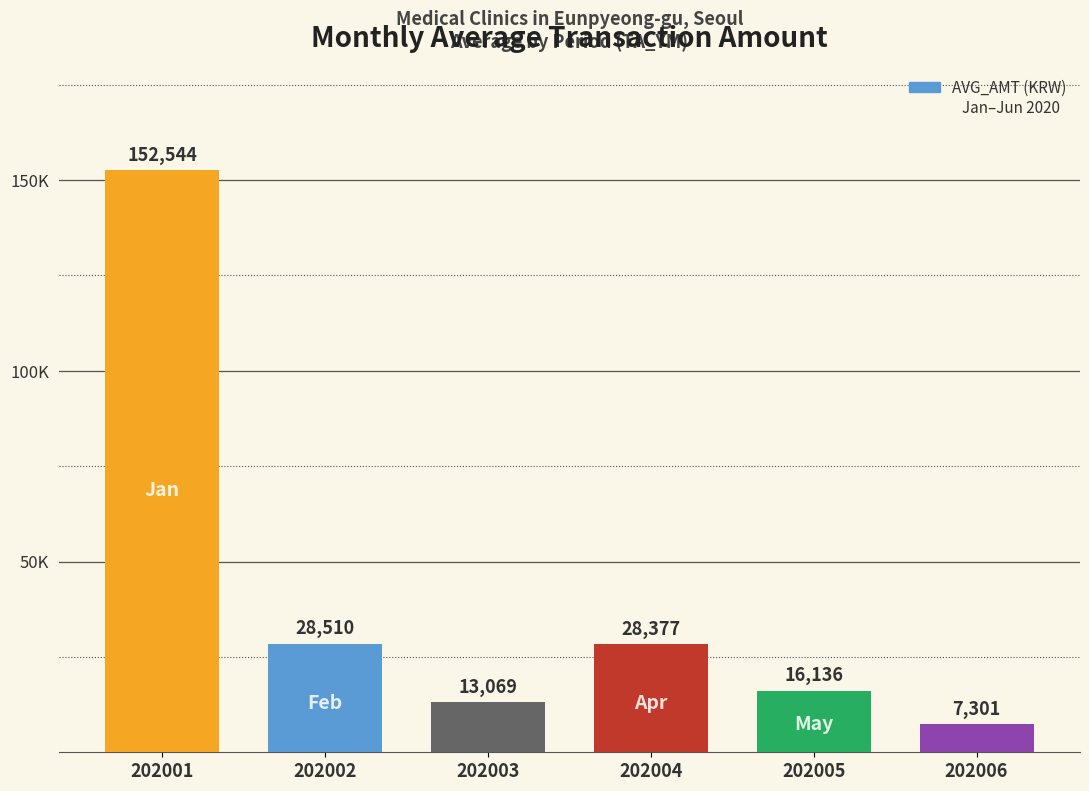

Reading right to left, transcribe all the data shown in this chart.

7301	16136	28377	13069	28510	152544